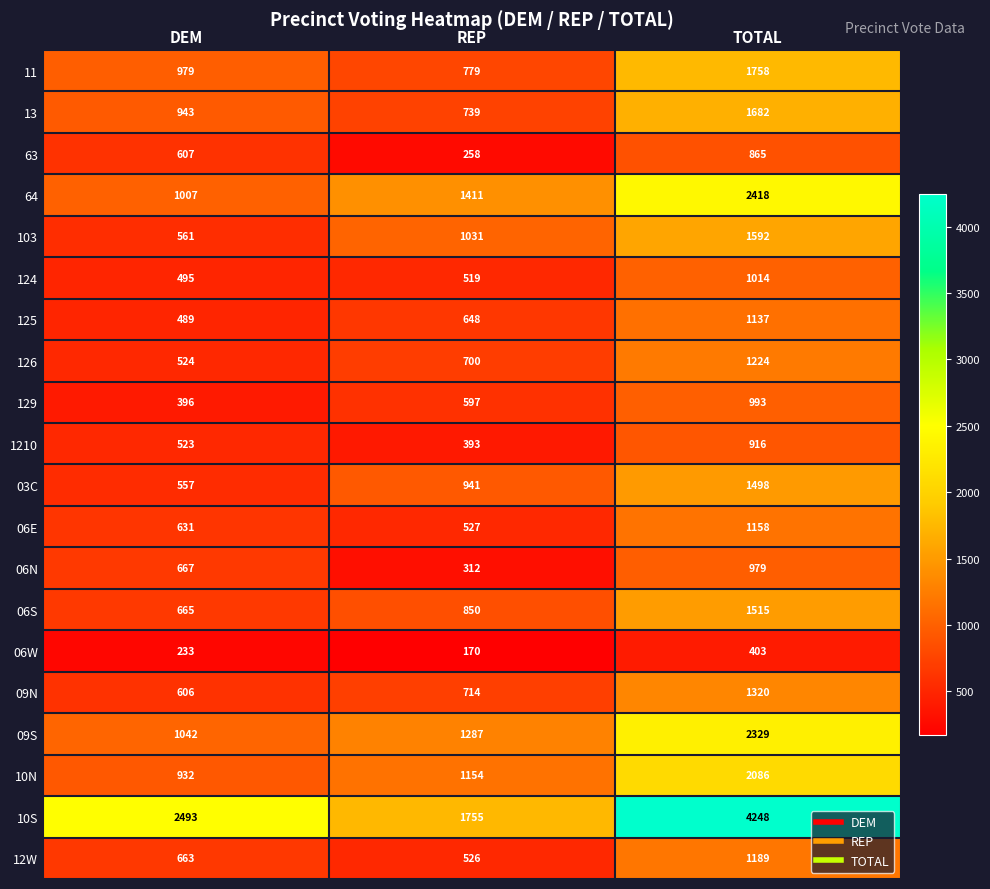

List the series in order of their peak value, lowest first.

06W, 63, 1210, 06N, 129, 124, 125, 06E, 12W, 126, 09N, 03C, 06S, 103, 13, 11, 10N, 09S, 64, 10S